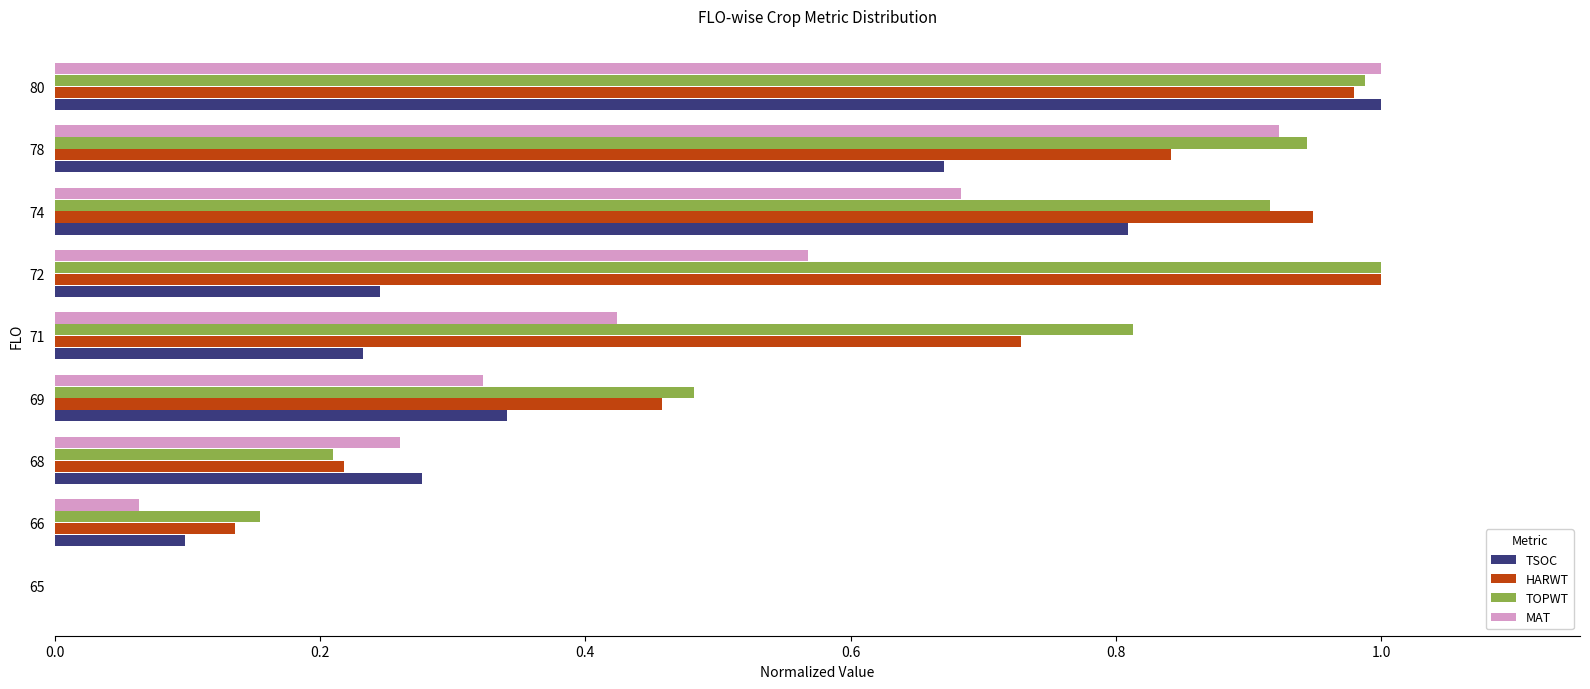

Which series changed the most between 65 and 66?

TOPWT